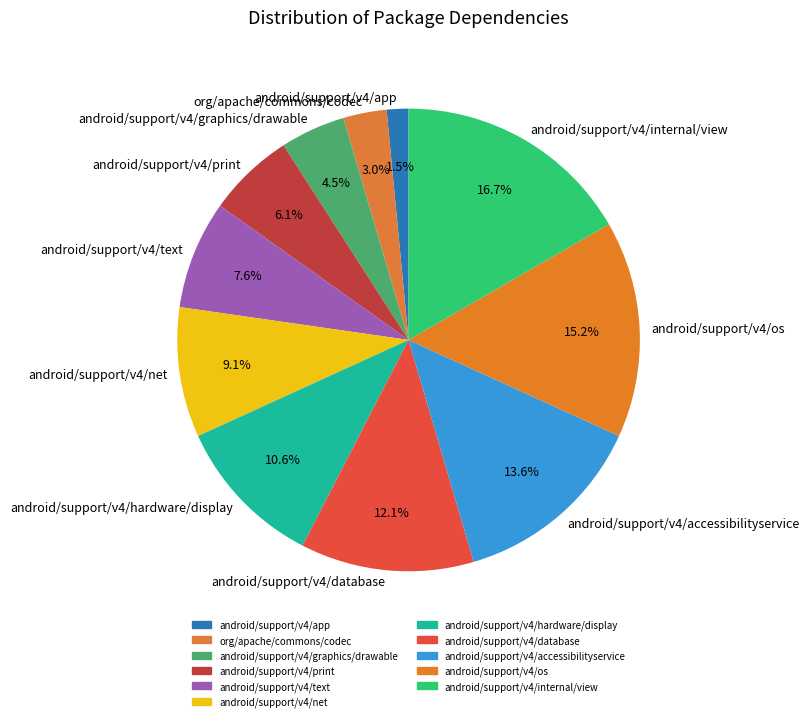

To the nearest percent, what is the difference between the largest and smallest slice percentages?

15%